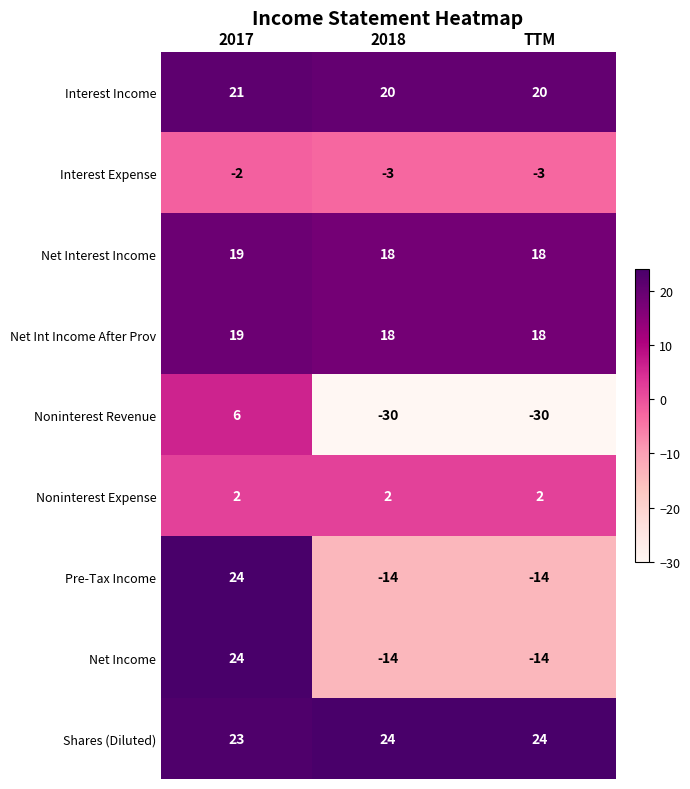

What is the spread (max minus min) of values at 2017?

26